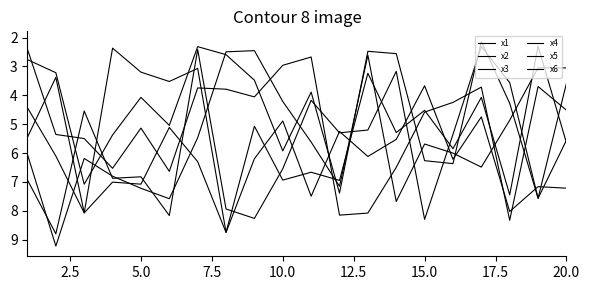

Rank the series by their maximum value, from highest to lowest.

x1, x2, x4, x6, x5, x3